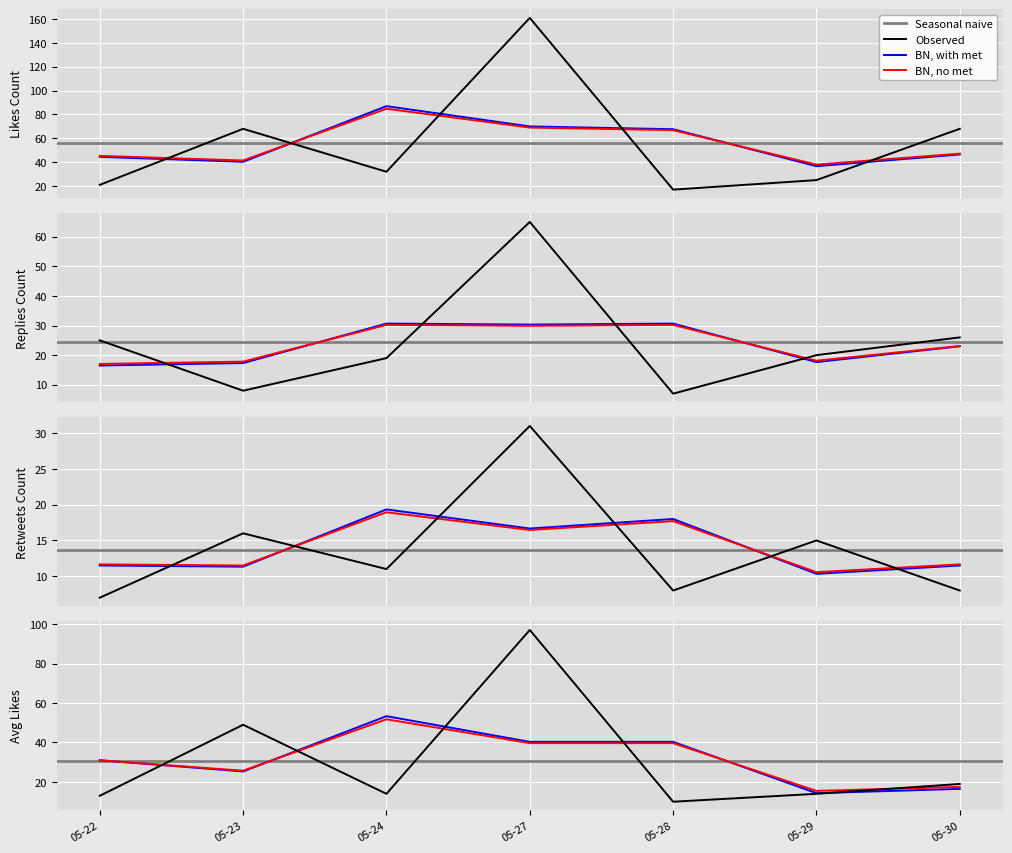

Where is the first local minimum for replies_count?

05-23